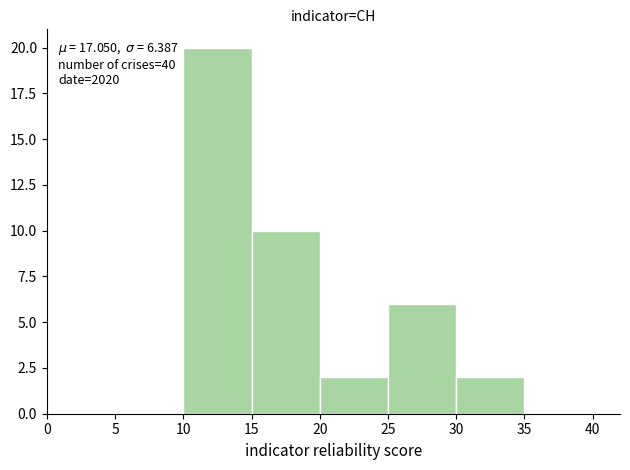

Over which range of the x-axis is the bar tallest?

10 to 15